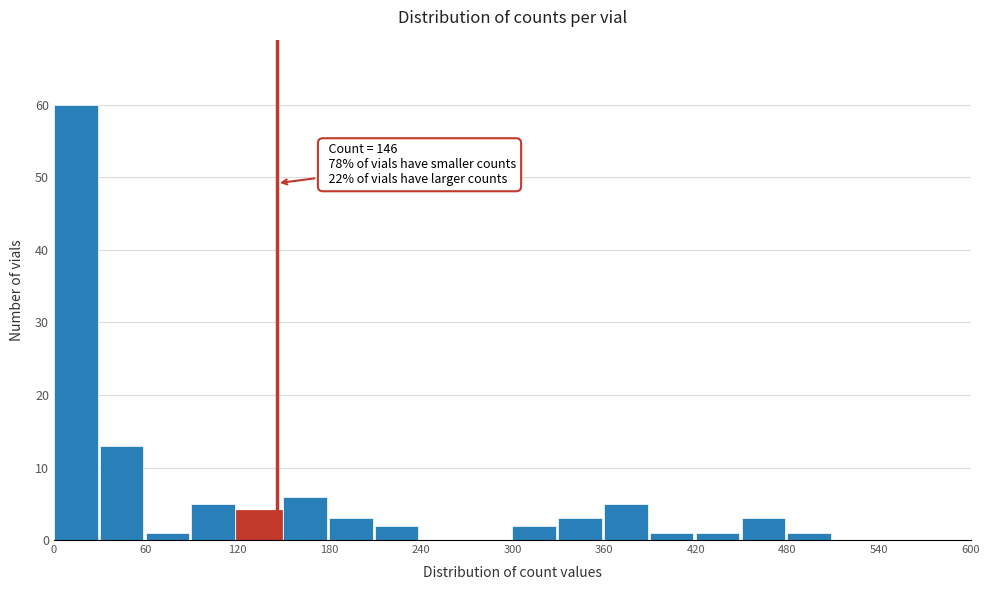

Read against the x-axis, roughly where is the centre of the tallest bar?

10